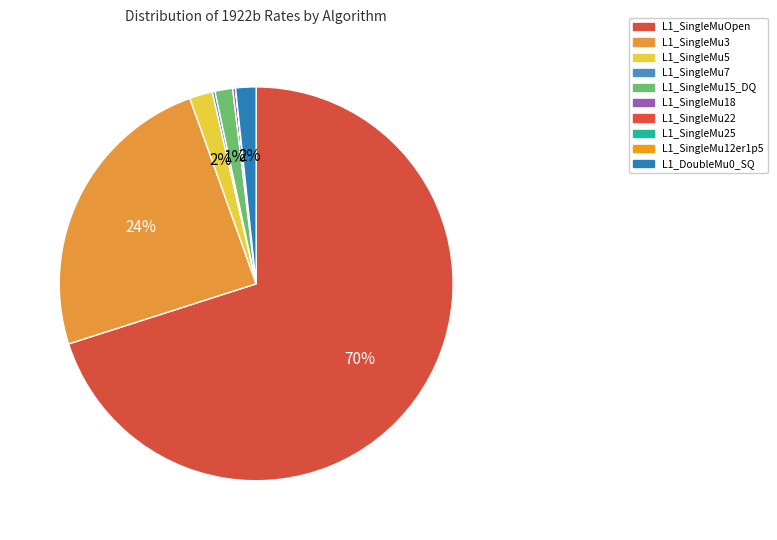

To the nearest percent, what portion does L1_SingleMu3 represent?

24%